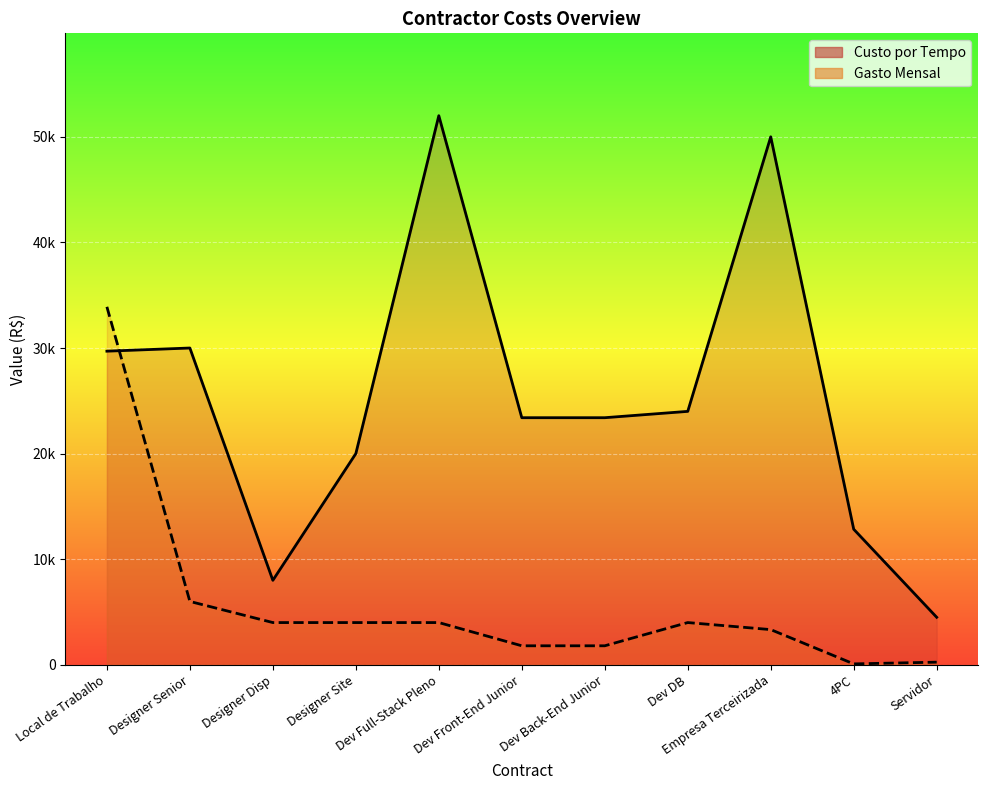

Between Local de Trabalho and Servidor, which series saw the biggest shift?

Gasto Mensal